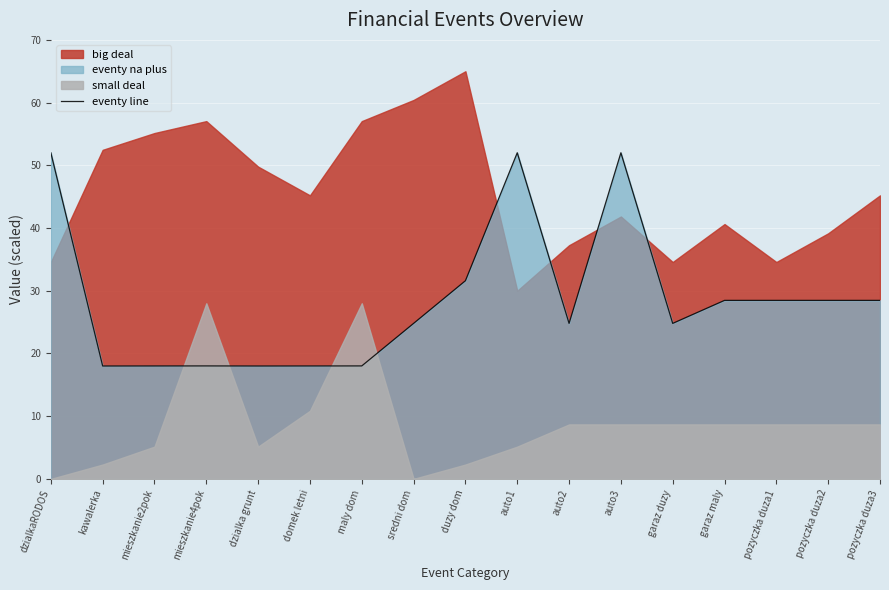

Between auto1 and pozyczka duza1, which is larger?

auto1